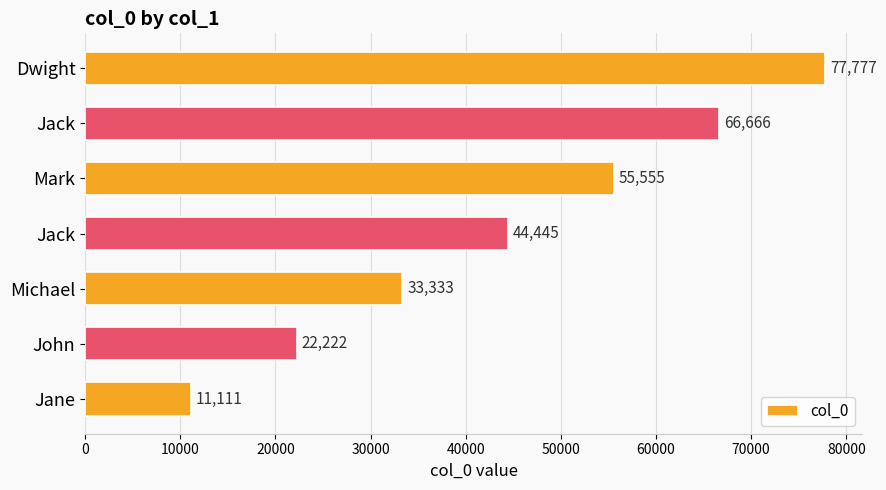

What is the greatest value displayed?

77777